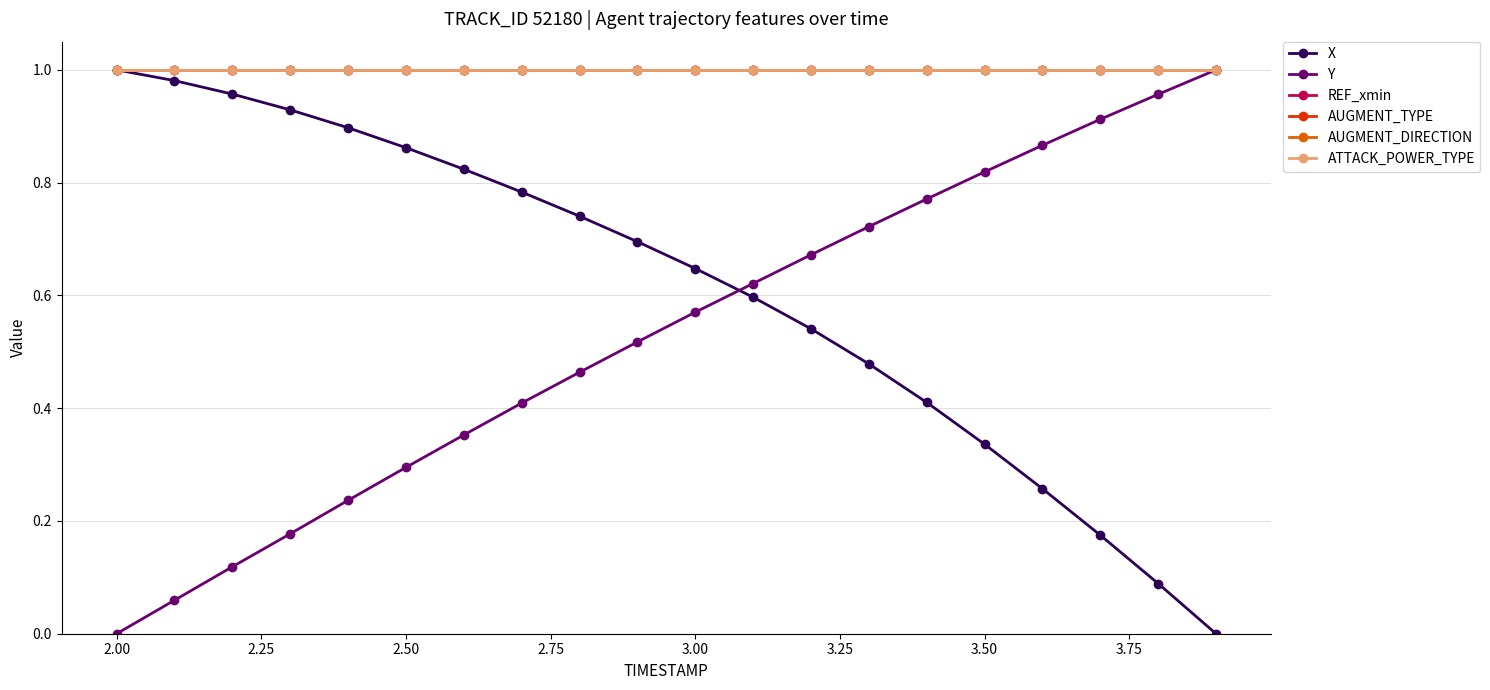

What is the difference between the second highest and second lowest values in the Y series?

0.9